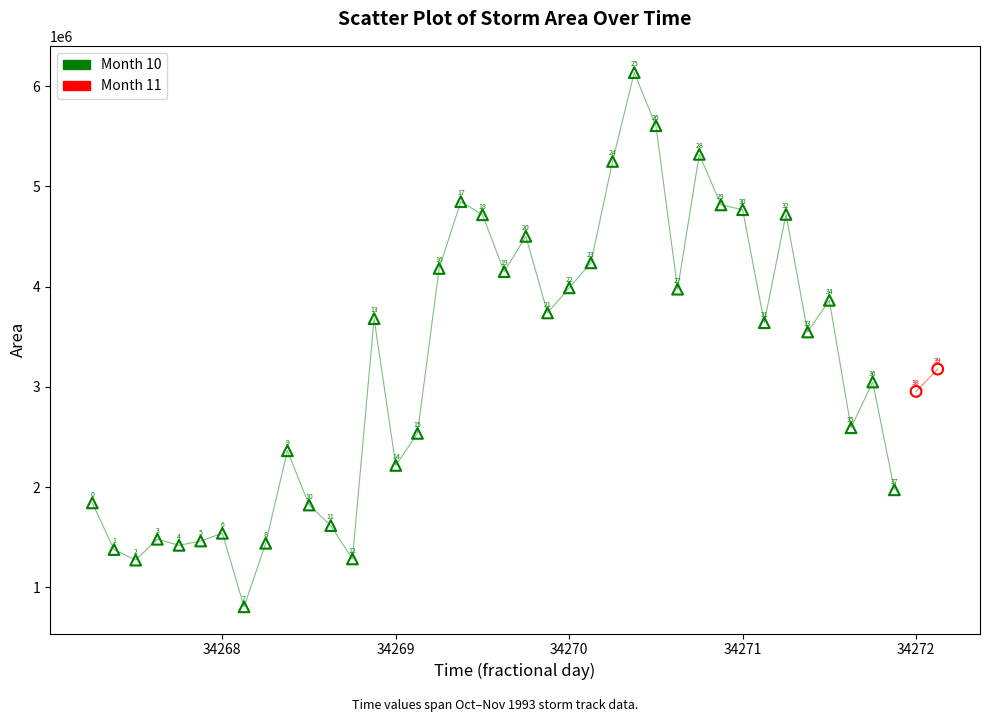

Which series contains the highest Y value?

Month 10